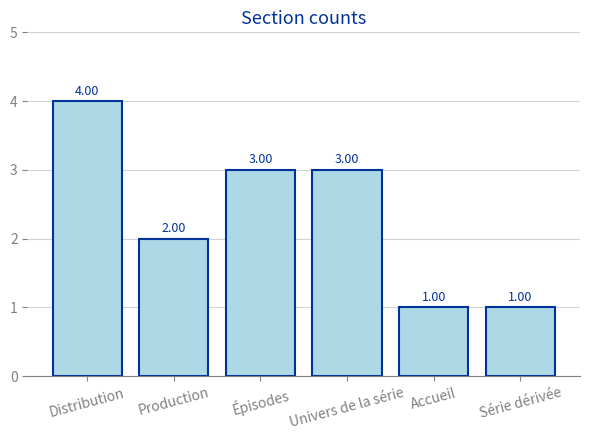

Between Univers de la série and Série dérivée, which is larger?

Univers de la série